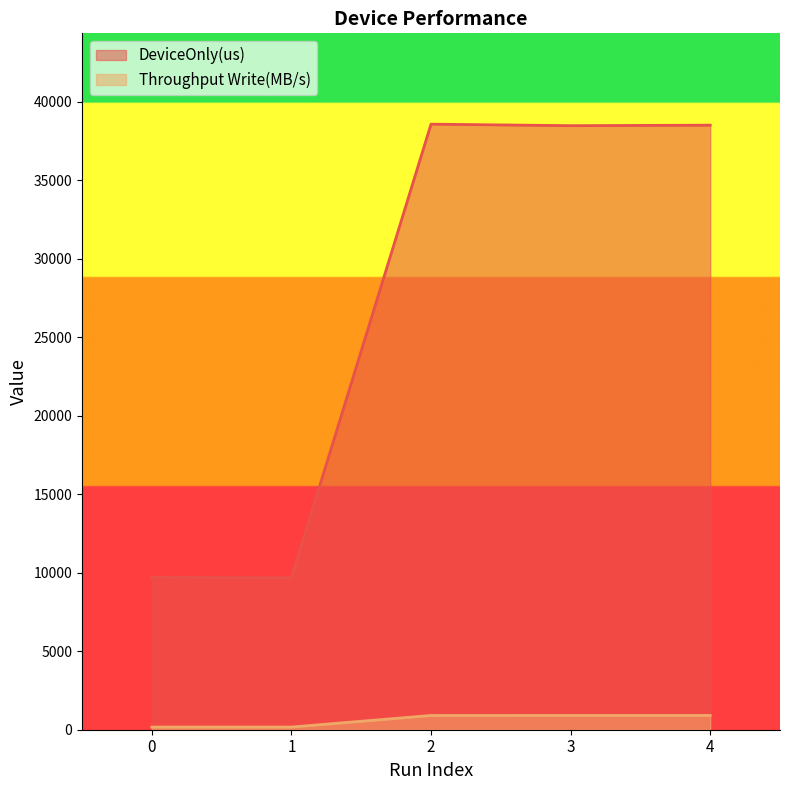

Between 2 and 3, which is larger?

2